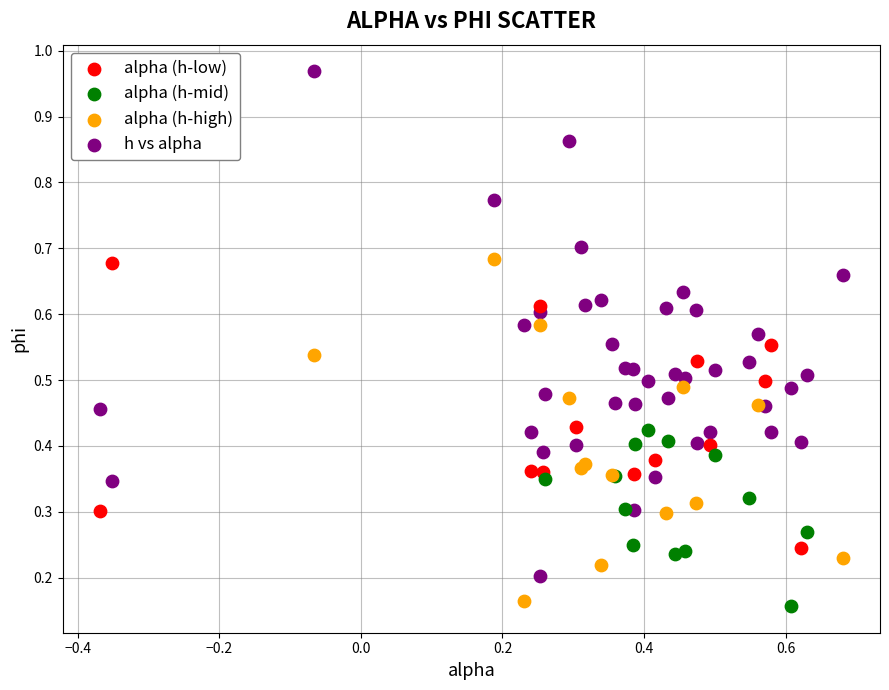

Which series reaches the minimum Y coordinate?

alpha (h-mid)